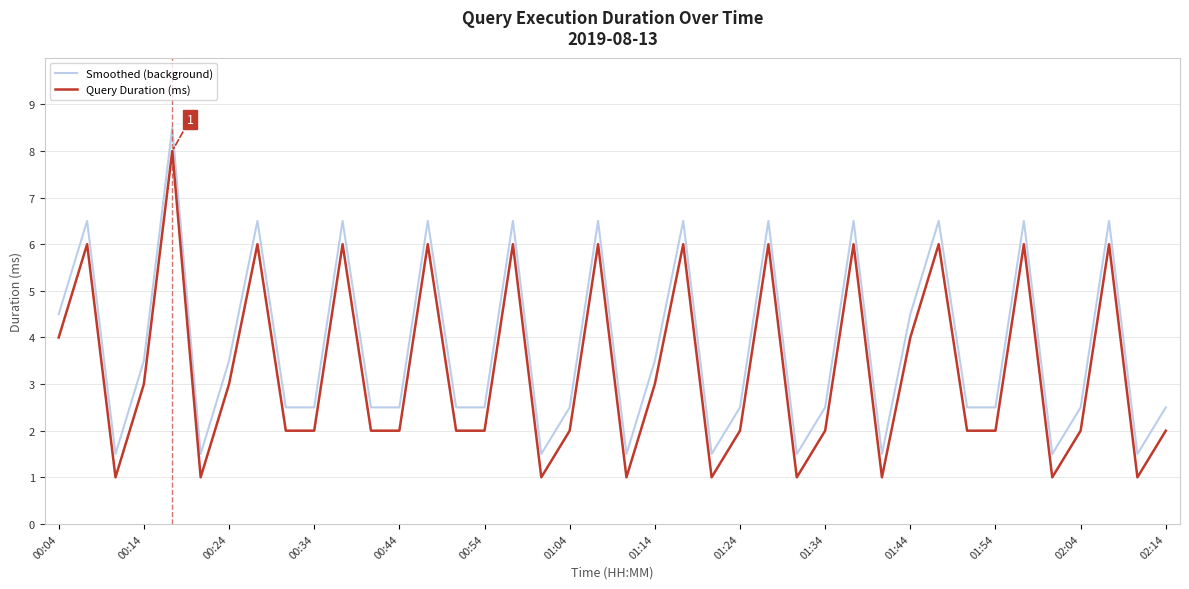

What is the smallest value displayed?

1.0